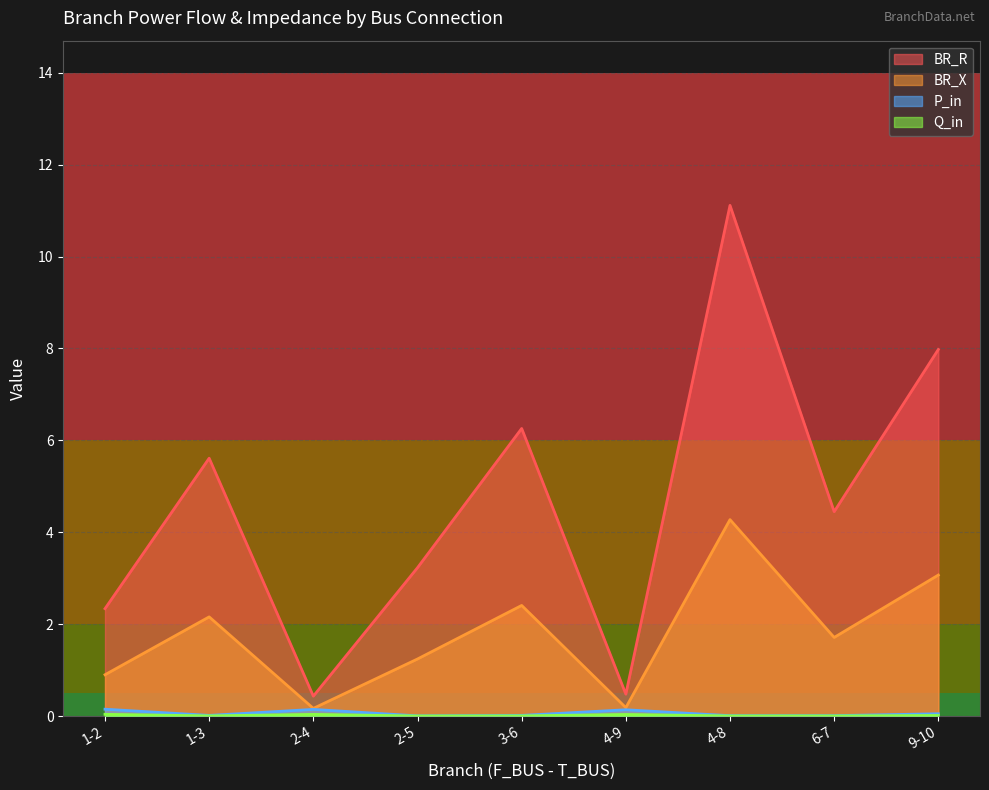

At which category is the sum across all series the highest?

4-8